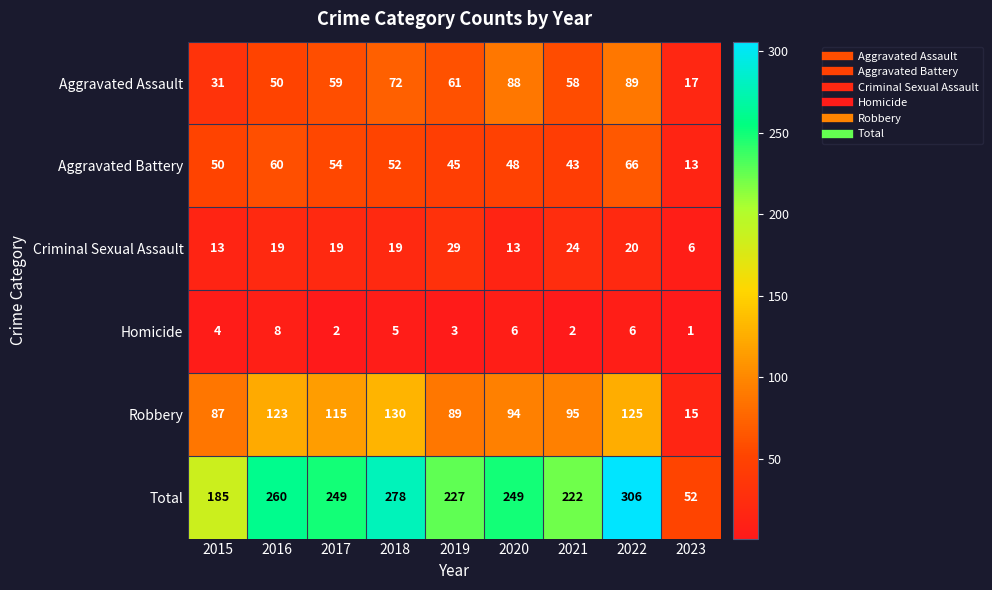

What is the minimum value shown in the chart?

1